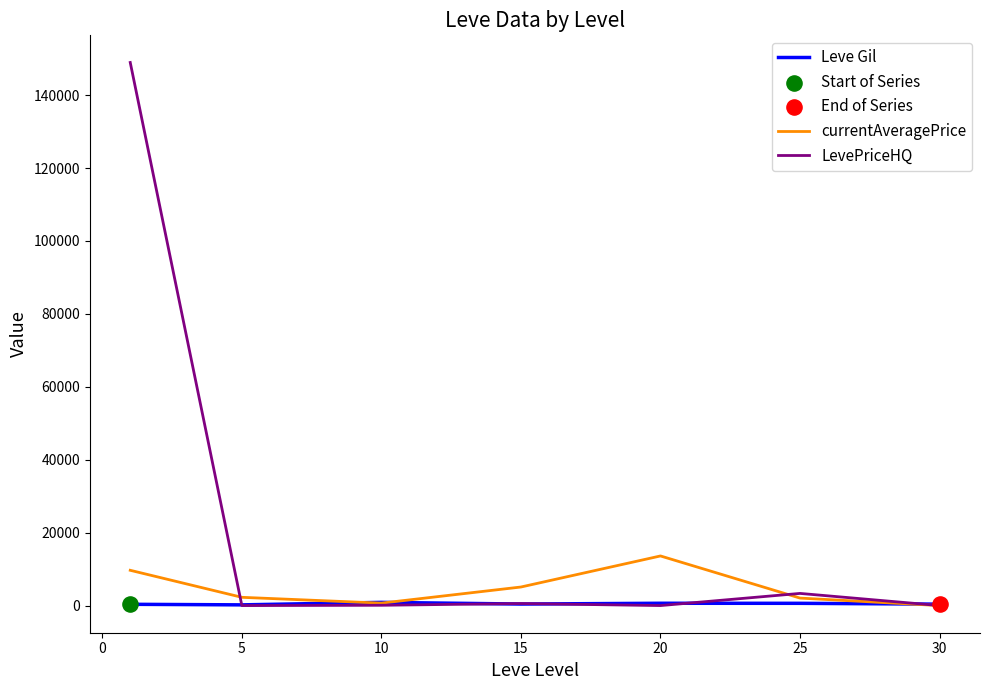

Which series has the largest total across all categories?

LevePriceHQ